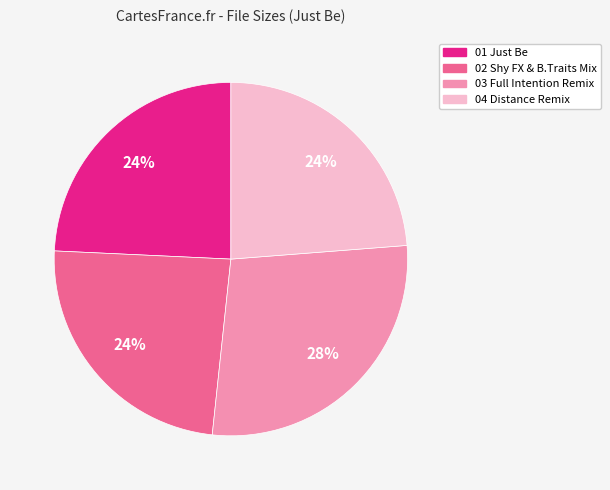

How many segments does this pie chart have?

4